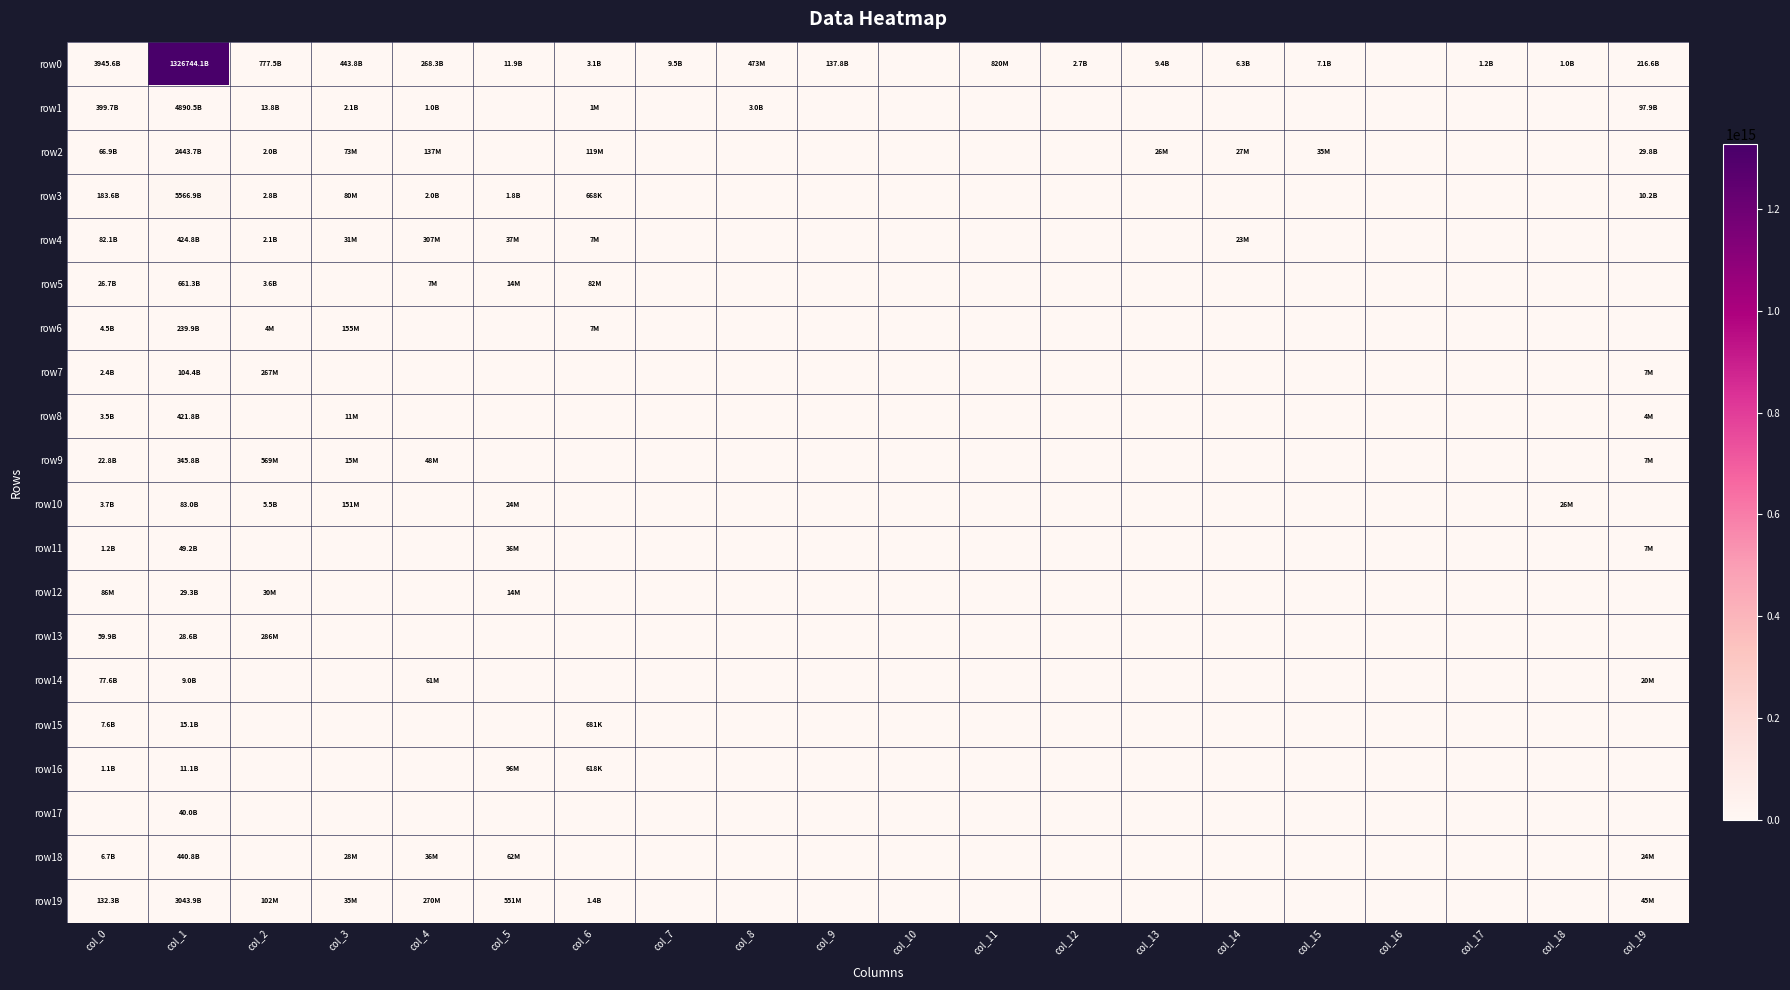

Reading right to left, transcribe all the data shown in this chart.

row0: col_19=216591559050	col_18=1042432429	col_17=1221555435	col_16=0	col_15=7131254829	col_14=6350000000	col_13=9378809895	col_12=2650472110	col_11=820192198	col_10=0	col_9=137759950000	col_8=473036184	col_7=9512027994	col_6=3096950474	col_5=11925835532	col_4=268341280132	col_3=443801255993	col_2=777499388665	col_1=1326744116102613	col_0=3945580080900
row1: col_19=97877691359	col_18=0	col_17=0	col_16=0	col_15=0	col_14=0	col_13=0	col_12=0	col_11=0	col_10=0	col_9=0	col_8=3003092775	col_7=0	col_6=1225130	col_5=0	col_4=1036212486	col_3=2108087493	col_2=13804180803	col_1=4890486939459	col_0=399736993409
row2: col_19=29775283842	col_18=0	col_17=0	col_16=0	col_15=35261256	col_14=26612253	col_13=26038509	col_12=0	col_11=0	col_10=0	col_9=0	col_8=0	col_7=0	col_6=119373160	col_5=0	col_4=137369525	col_3=72874159	col_2=2024191583	col_1=2443723278805	col_0=66872643460
row3: col_19=10180747457	col_18=0	col_17=0	col_16=0	col_15=0	col_14=0	col_13=0	col_12=0	col_11=0	col_10=0	col_9=0	col_8=0	col_7=0	col_6=668491	col_5=1814612540	col_4=1984952699	col_3=79728334	col_2=2831209634	col_1=5566877316937	col_0=183562559765
row4: col_19=0	col_18=0	col_17=0	col_16=0	col_15=0	col_14=22613292	col_13=0	col_12=0	col_11=0	col_10=0	col_9=0	col_8=0	col_7=0	col_6=7094111	col_5=36782452	col_4=306560406	col_3=31170728	col_2=2123941749	col_1=424804498309	col_0=82143521000
row5: col_19=0	col_18=0	col_17=0	col_16=0	col_15=0	col_14=0	col_13=0	col_12=0	col_11=0	col_10=0	col_9=0	col_8=0	col_7=0	col_6=82335600	col_5=13538353	col_4=6985969	col_3=0	col_2=3592431668	col_1=661307350618	col_0=26709366945
row6: col_19=0	col_18=0	col_17=0	col_16=0	col_15=0	col_14=0	col_13=0	col_12=0	col_11=0	col_10=0	col_9=0	col_8=0	col_7=0	col_6=6665395	col_5=0	col_4=0	col_3=155370900	col_2=3807701	col_1=239867278501	col_0=4544767506
row7: col_19=7239968	col_18=0	col_17=0	col_16=0	col_15=0	col_14=0	col_13=0	col_12=0	col_11=0	col_10=0	col_9=0	col_8=0	col_7=0	col_6=0	col_5=0	col_4=0	col_3=0	col_2=267277204	col_1=104404625710	col_0=2382925270
row8: col_19=4349998	col_18=0	col_17=0	col_16=0	col_15=0	col_14=0	col_13=0	col_12=0	col_11=0	col_10=0	col_9=0	col_8=0	col_7=0	col_6=0	col_5=0	col_4=0	col_3=11385493	col_2=0	col_1=421819324624	col_0=3507141607
row9: col_19=7342520	col_18=0	col_17=0	col_16=0	col_15=0	col_14=0	col_13=0	col_12=0	col_11=0	col_10=0	col_9=0	col_8=0	col_7=0	col_6=0	col_5=0	col_4=47969382	col_3=15433769	col_2=569080116	col_1=345807089535	col_0=22795286293
row10: col_19=0	col_18=25780984	col_17=0	col_16=0	col_15=0	col_14=0	col_13=0	col_12=0	col_11=0	col_10=0	col_9=0	col_8=0	col_7=0	col_6=0	col_5=23613688	col_4=0	col_3=151031188	col_2=5530330106	col_1=82982886014	col_0=3685114000
row11: col_19=7167480	col_18=0	col_17=0	col_16=0	col_15=0	col_14=0	col_13=0	col_12=0	col_11=0	col_10=0	col_9=0	col_8=0	col_7=0	col_6=0	col_5=35509421	col_4=0	col_3=0	col_2=0	col_1=49213727600	col_0=1173946927
row12: col_19=0	col_18=0	col_17=0	col_16=0	col_15=0	col_14=0	col_13=0	col_12=0	col_11=0	col_10=0	col_9=0	col_8=0	col_7=0	col_6=0	col_5=13582271	col_4=0	col_3=0	col_2=30283144	col_1=29338570822	col_0=85500000
row13: col_19=0	col_18=0	col_17=0	col_16=0	col_15=0	col_14=0	col_13=0	col_12=0	col_11=0	col_10=0	col_9=0	col_8=0	col_7=0	col_6=0	col_5=0	col_4=0	col_3=0	col_2=286046933	col_1=28550904712	col_0=59937597140
row14: col_19=20306132	col_18=0	col_17=0	col_16=0	col_15=0	col_14=0	col_13=0	col_12=0	col_11=0	col_10=0	col_9=0	col_8=0	col_7=0	col_6=0	col_5=0	col_4=61033999	col_3=0	col_2=0	col_1=8994692482	col_0=77573956733
row15: col_19=0	col_18=0	col_17=0	col_16=0	col_15=0	col_14=0	col_13=0	col_12=0	col_11=0	col_10=0	col_9=0	col_8=0	col_7=0	col_6=680924	col_5=0	col_4=0	col_3=0	col_2=0	col_1=15054126050	col_0=7599680000
row16: col_19=0	col_18=0	col_17=0	col_16=0	col_15=0	col_14=0	col_13=0	col_12=0	col_11=0	col_10=0	col_9=0	col_8=0	col_7=0	col_6=618178	col_5=95510082	col_4=0	col_3=0	col_2=0	col_1=11092224964	col_0=1105461646
row17: col_19=0	col_18=0	col_17=0	col_16=0	col_15=0	col_14=0	col_13=0	col_12=0	col_11=0	col_10=0	col_9=0	col_8=0	col_7=0	col_6=0	col_5=0	col_4=0	col_3=0	col_2=0	col_1=40005151619	col_0=0
row18: col_19=23785131	col_18=0	col_17=0	col_16=0	col_15=0	col_14=0	col_13=0	col_12=0	col_11=0	col_10=0	col_9=0	col_8=0	col_7=0	col_6=0	col_5=62426059	col_4=35515456	col_3=28222379	col_2=0	col_1=440777363866	col_0=6699728464
row19: col_19=45284863	col_18=0	col_17=0	col_16=0	col_15=0	col_14=0	col_13=0	col_12=0	col_11=0	col_10=0	col_9=0	col_8=0	col_7=0	col_6=1360329860	col_5=551449690	col_4=270352734	col_3=34850052	col_2=101548050	col_1=3043915419085	col_0=132263137172